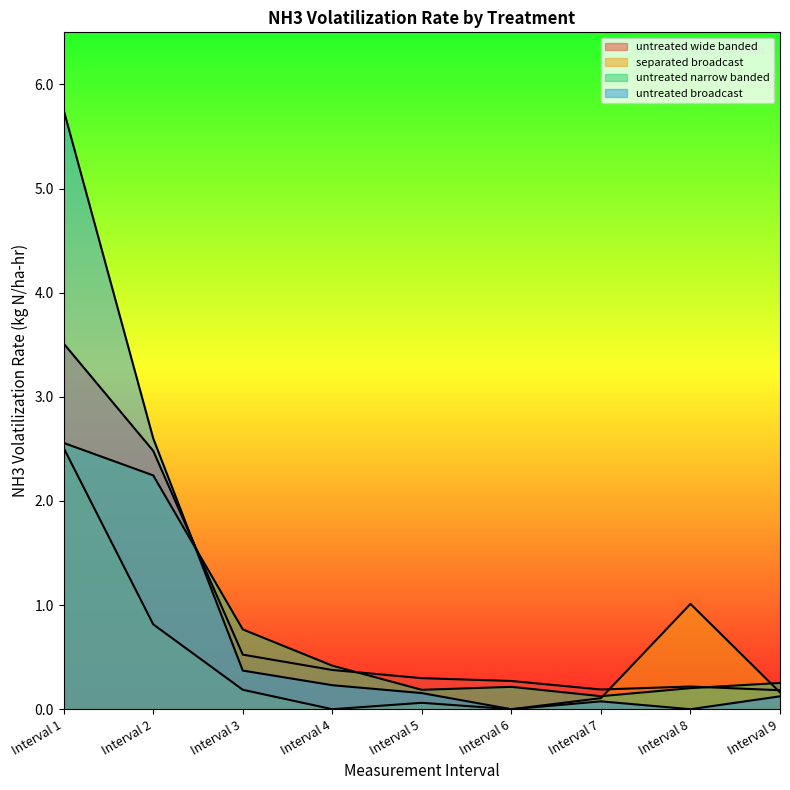

At which category does untreated wide banded reach its first local peak?

Interval 8